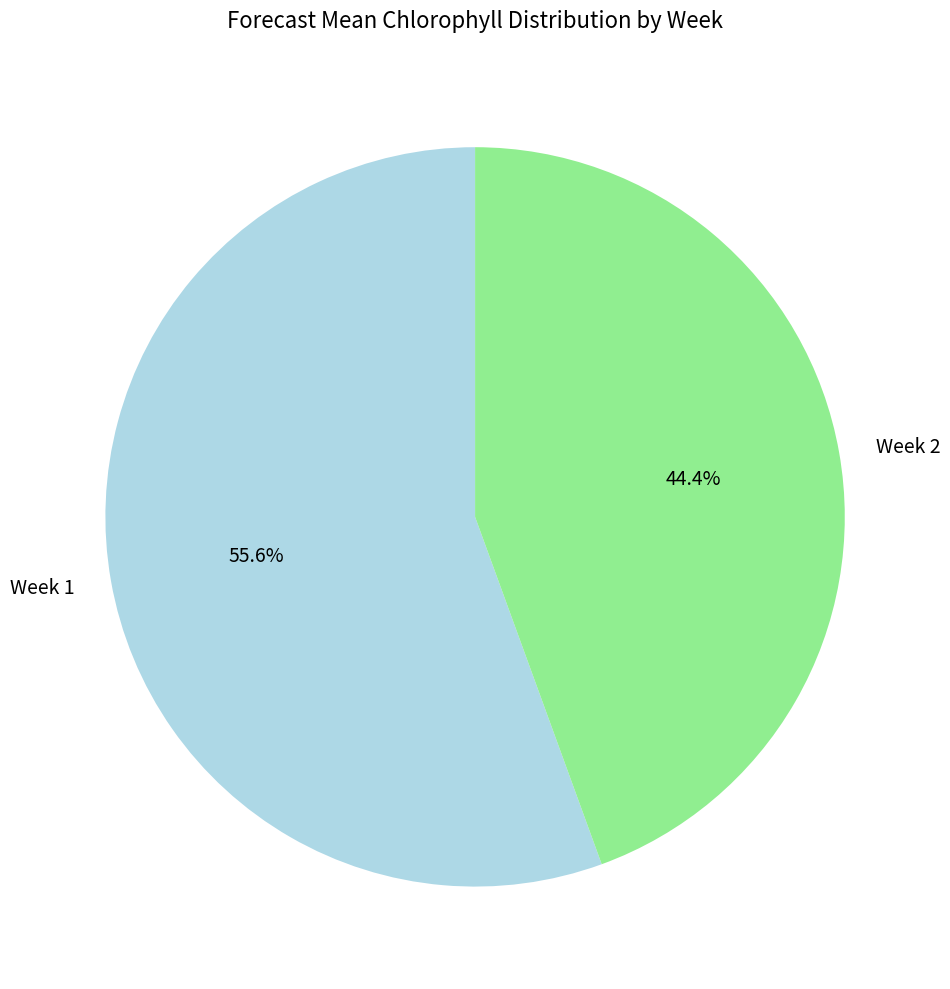

Does any single category account for the majority?

Yes